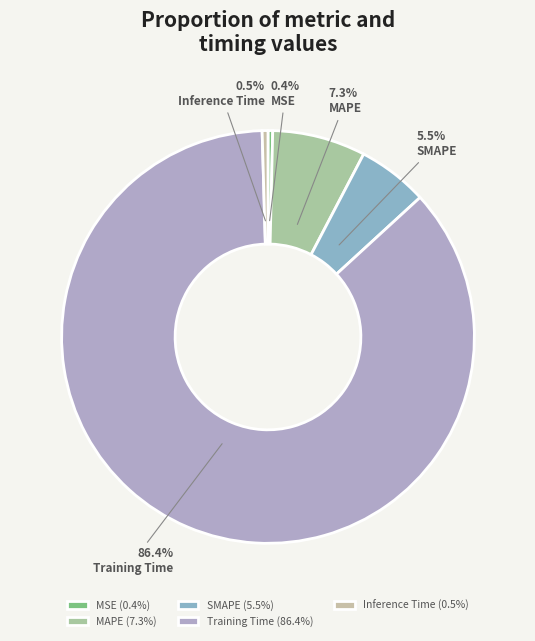

Which category has the smallest portion of the pie?

MSE